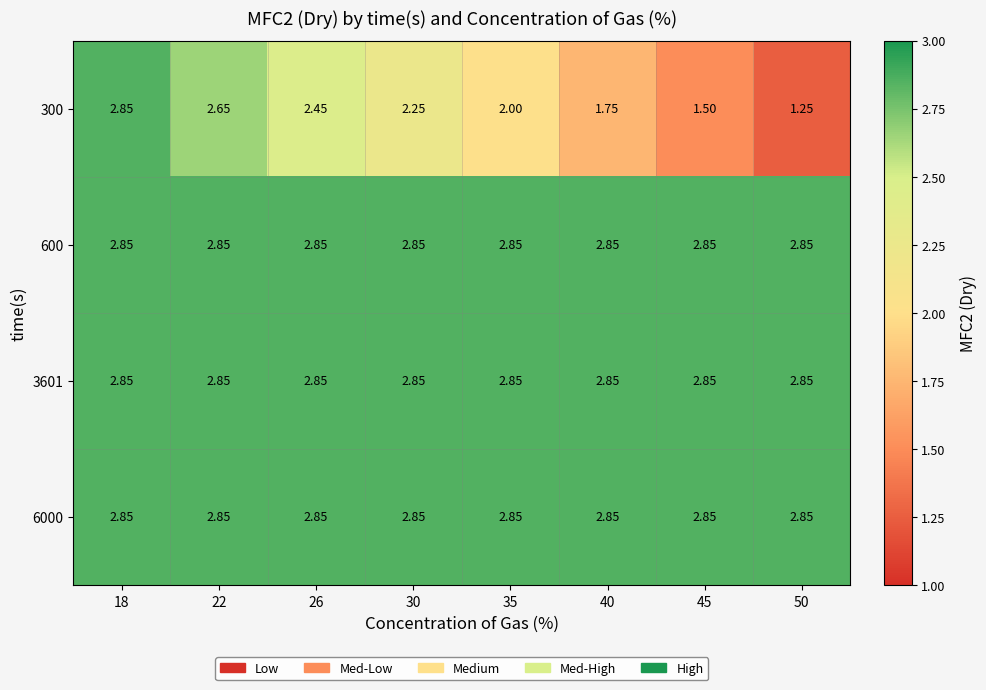

How many data points does each series have?

8